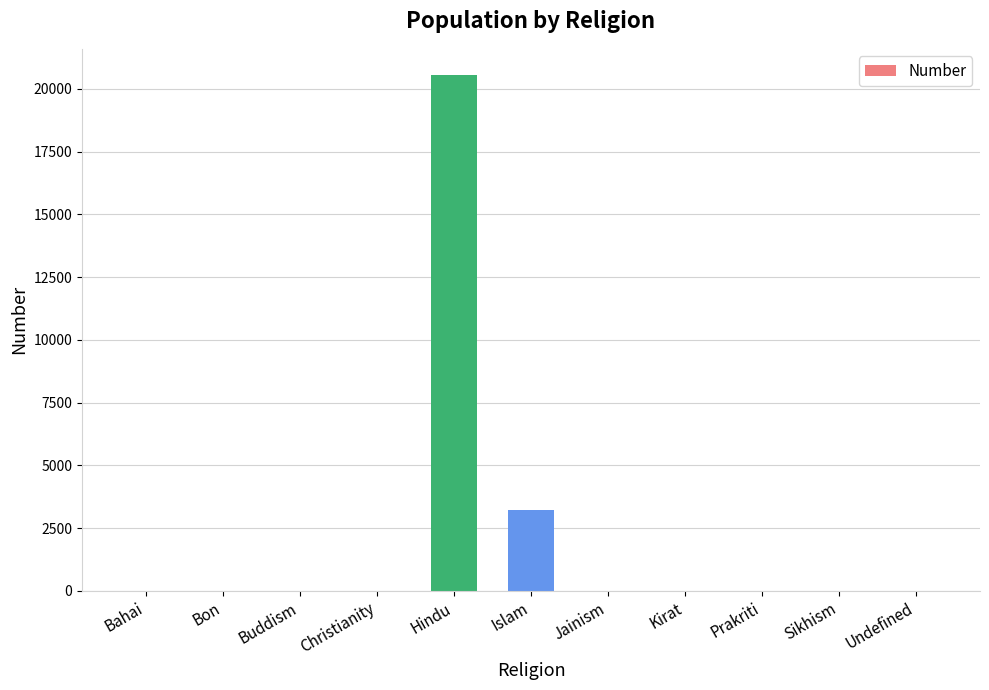

What is the maximum value shown in the chart?

20563